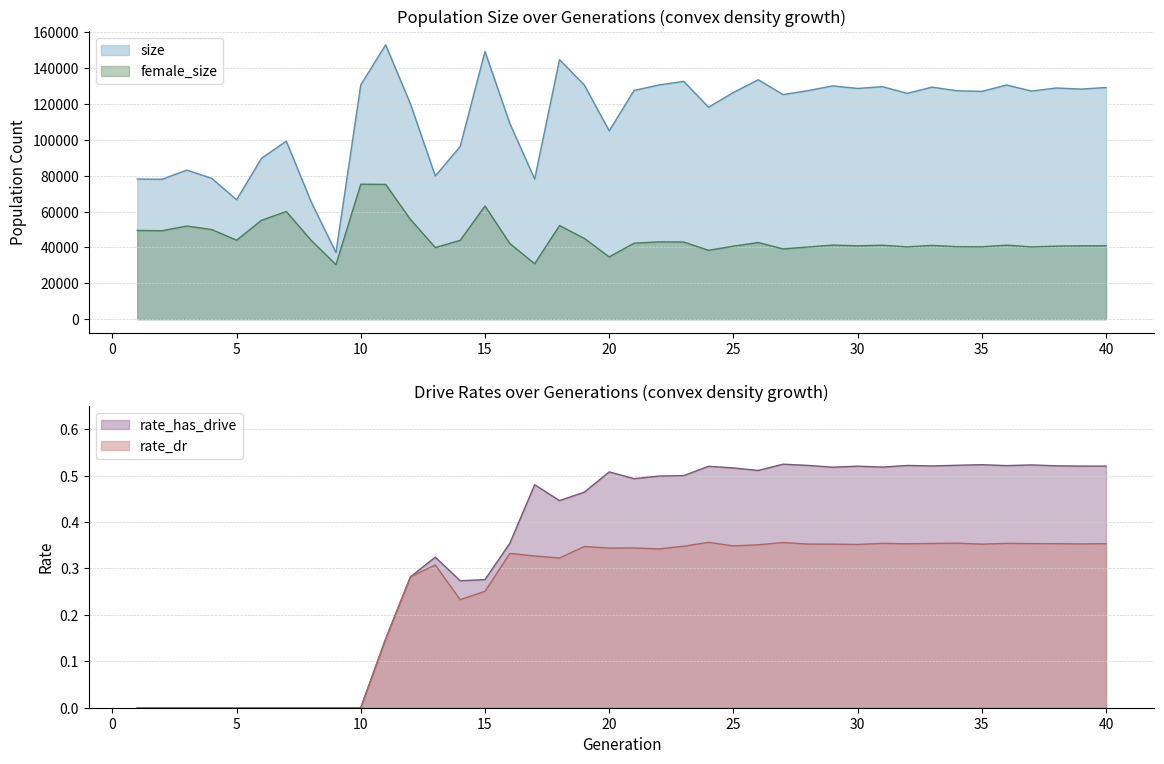

True or false: size and female_size intersect in this chart.

False